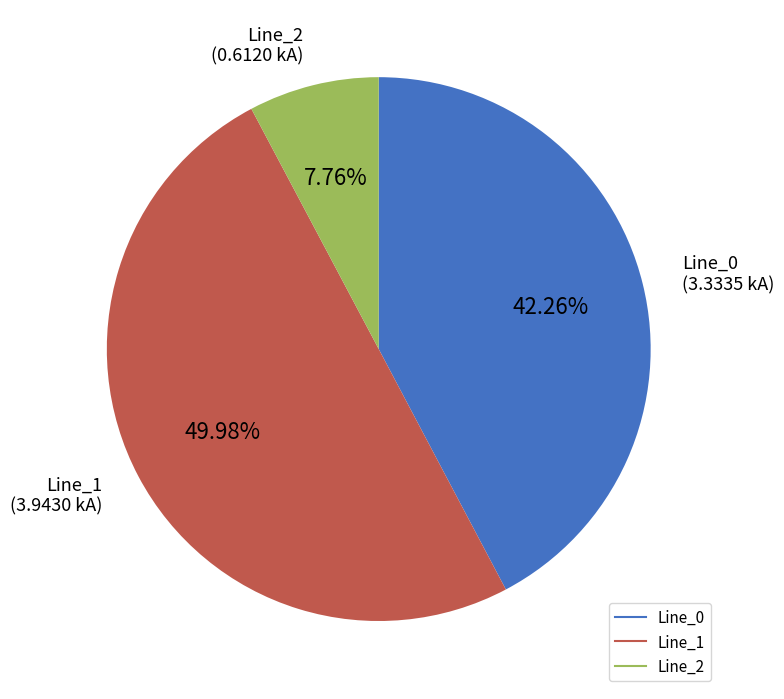

Which category has the biggest portion of the pie?

Line_1